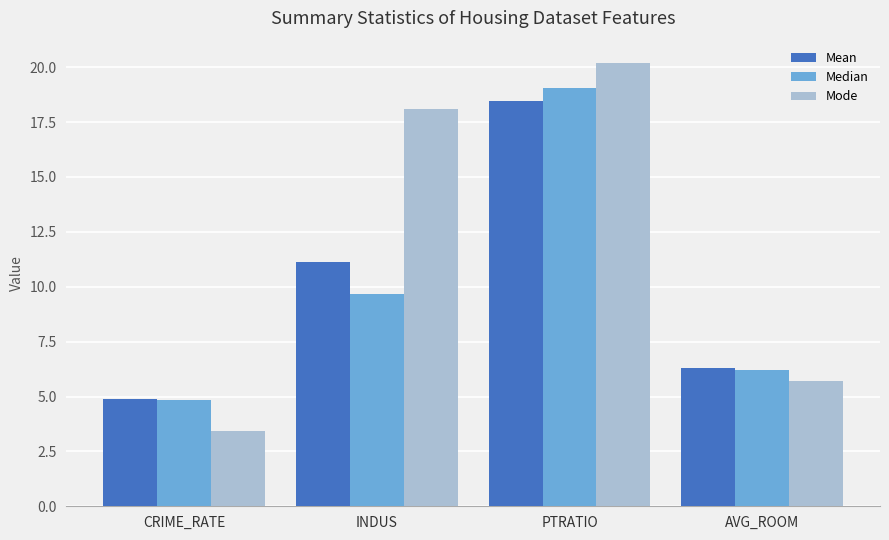

Reading right to left, transcribe all the data shown in this chart.

Mean: 6.3	18.5	11.1	4.9
Median: 6.2	19.1	9.7	4.8
Mode: 5.7	20.2	18.1	3.4